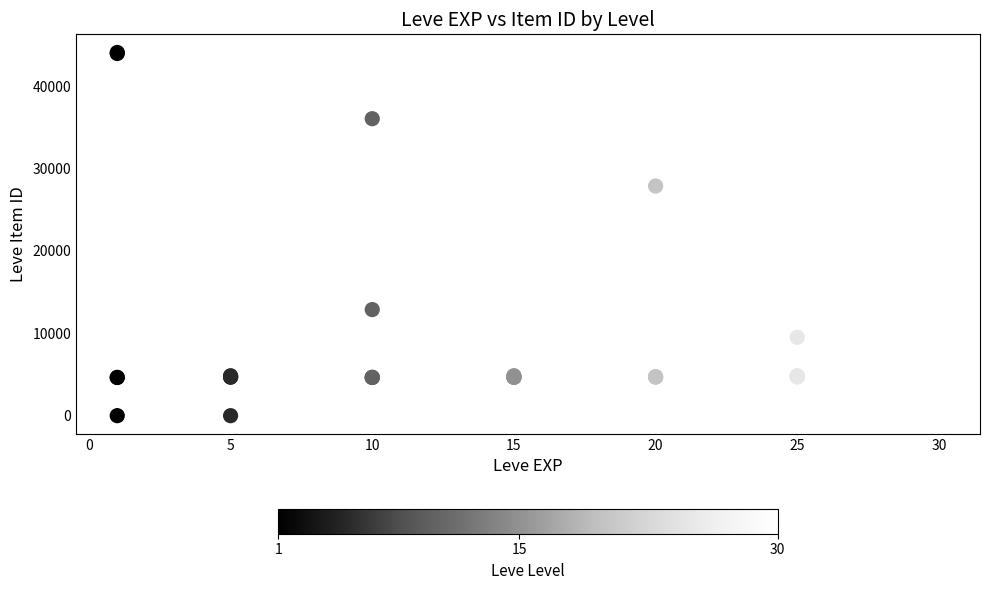

What Y value in the scatter plot is closest to 22048?

27884